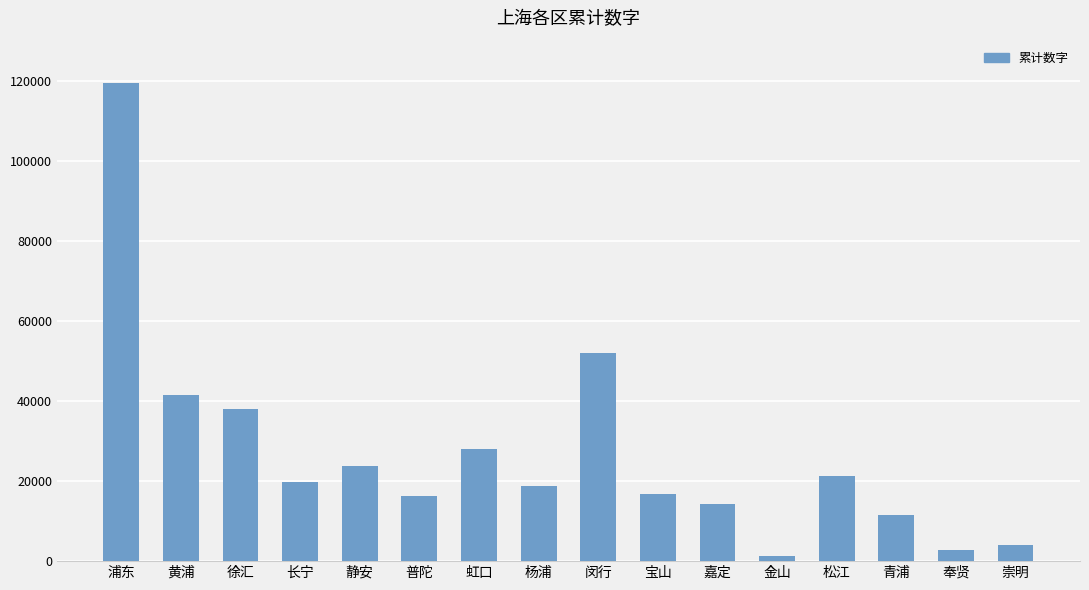

What is the sum of all values?

429631